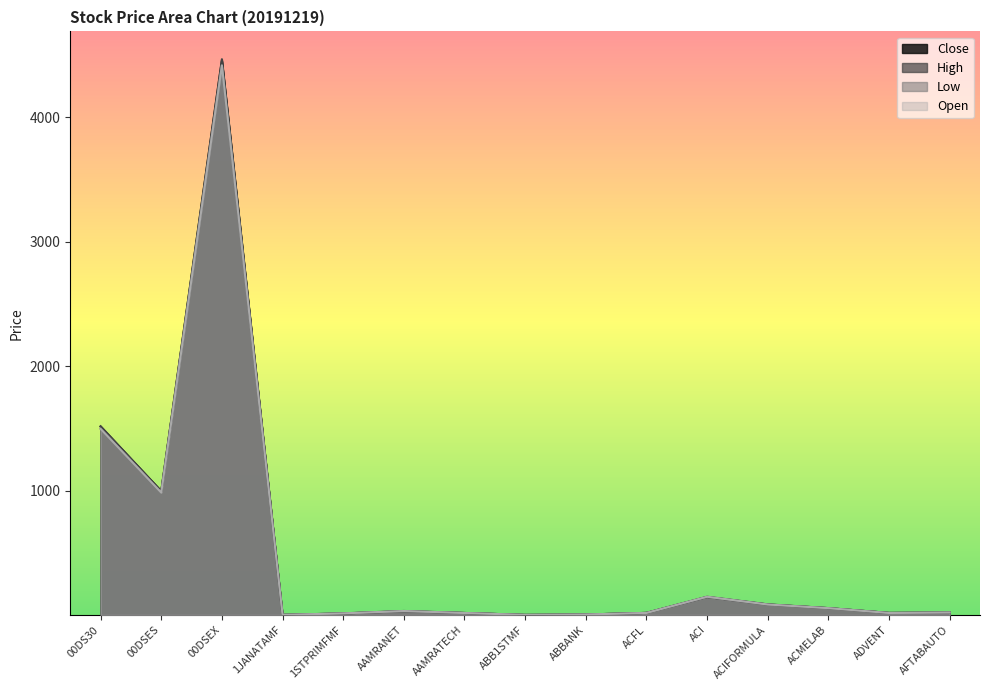

List the labels in order of High value, largest first.

00DSEX, 00DS30, 00DSES, ACI, ACIFORMULA, ACMELAB, AAMRANET, AFTABAUTO, ACFL, ADVENT, AAMRATECH, 1STPRIMFMF, ABBANK, 1JANATAMF, ABB1STMF